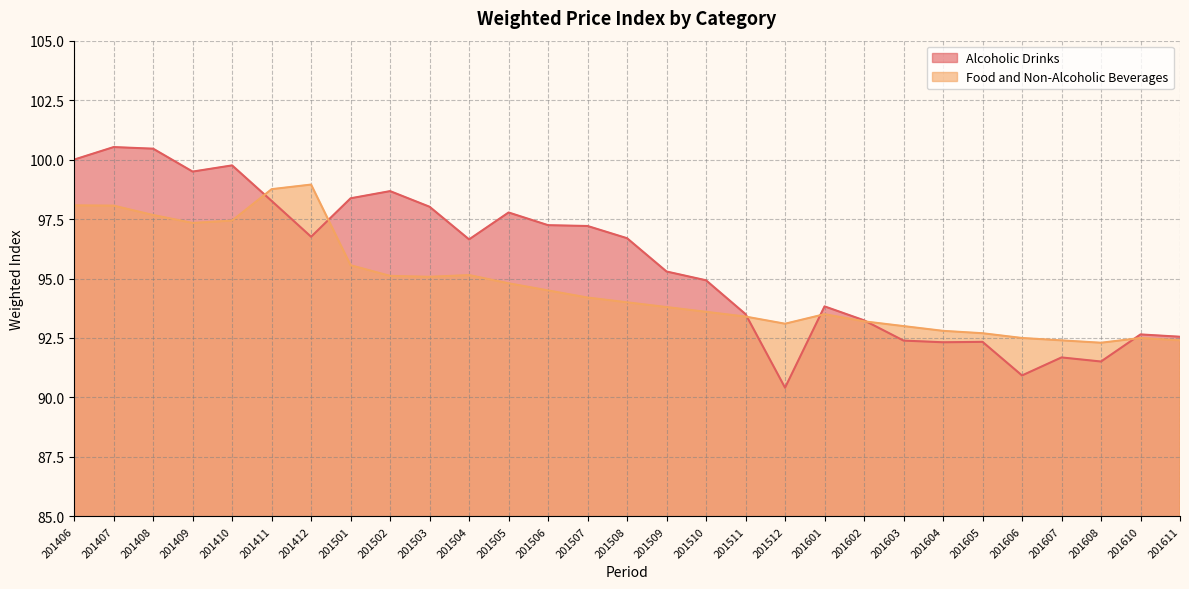

What is the value of the Food and Non-Alcoholic Beverages point at the 10th from the left?

95.1